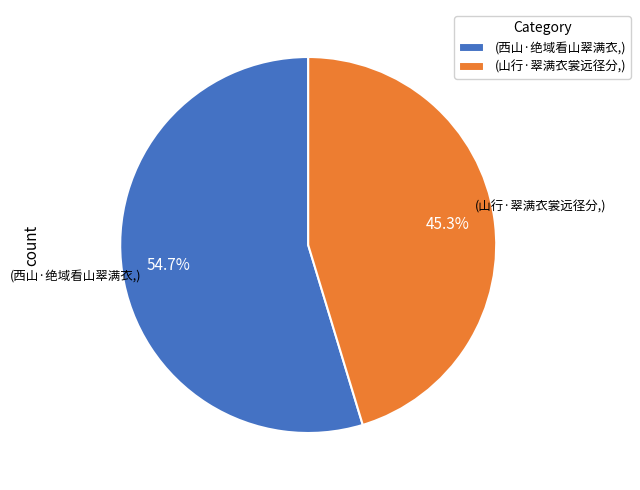

What is the ratio of the value at (西山·绝域看山翠满衣,) to the value at (山行·翠满衣裳远径分,)?

1.2